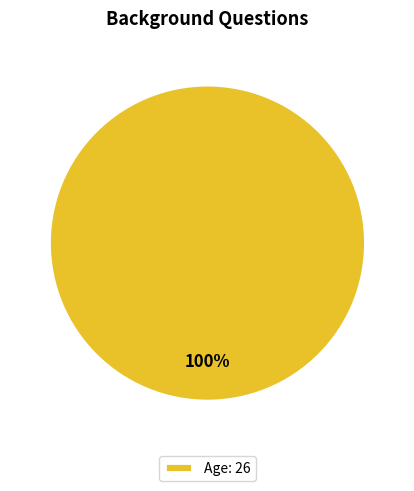

To the nearest percent, what portion does Age: 26 represent?

100%